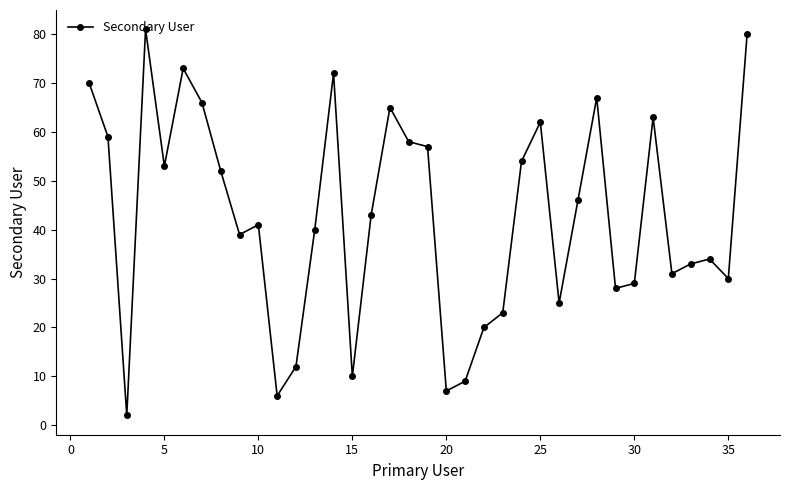

What is the greatest value displayed?

81